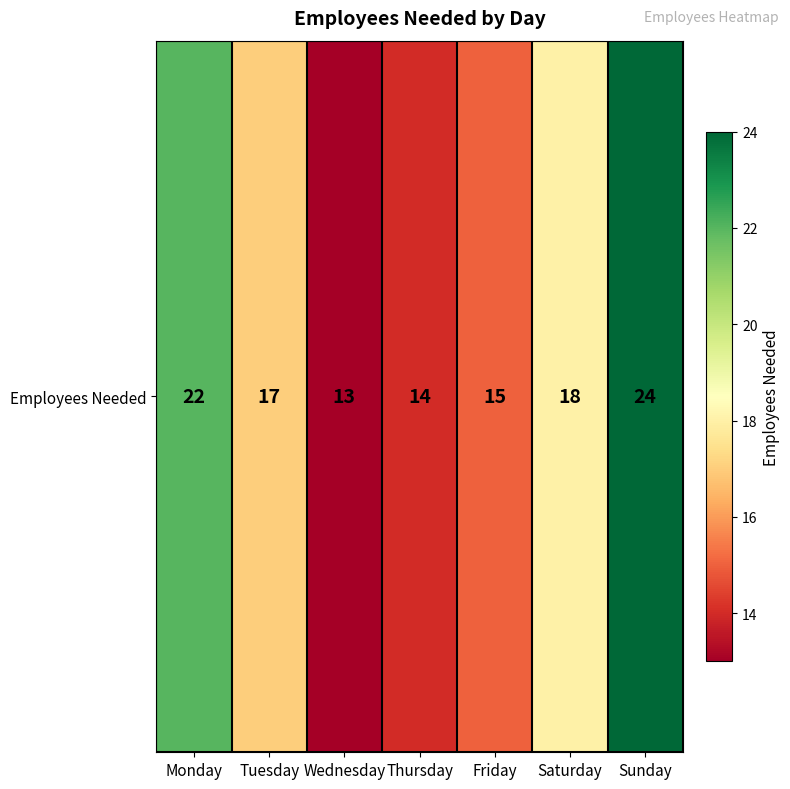

What is the difference between the maximum and second lowest values?

10